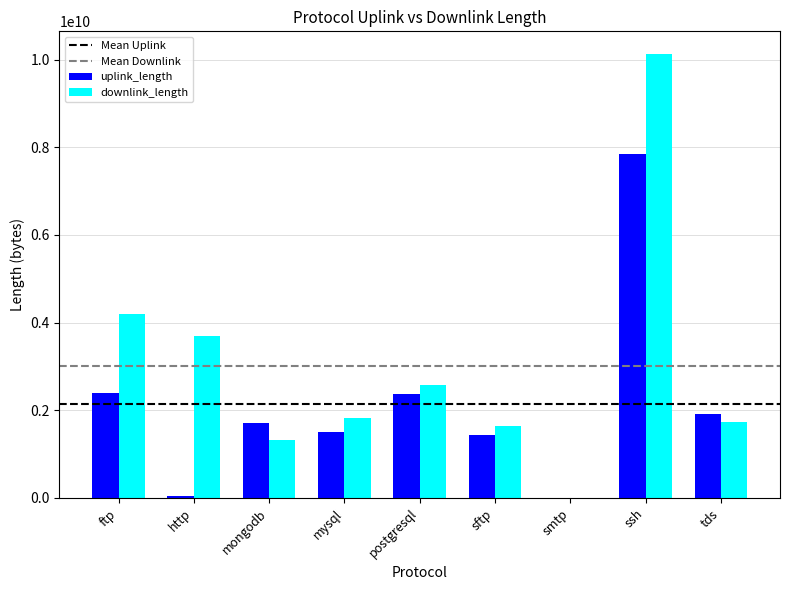

Which series has the widest spread of values?

downlink_length